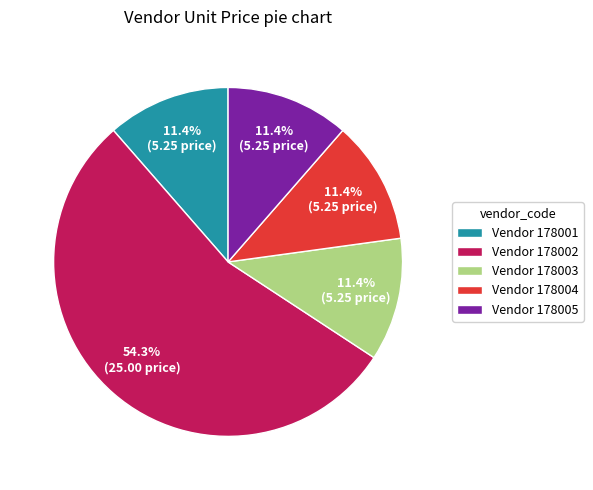

Combined, what portion of the pie is Vendor 178001 and Vendor 178003?

22.8%